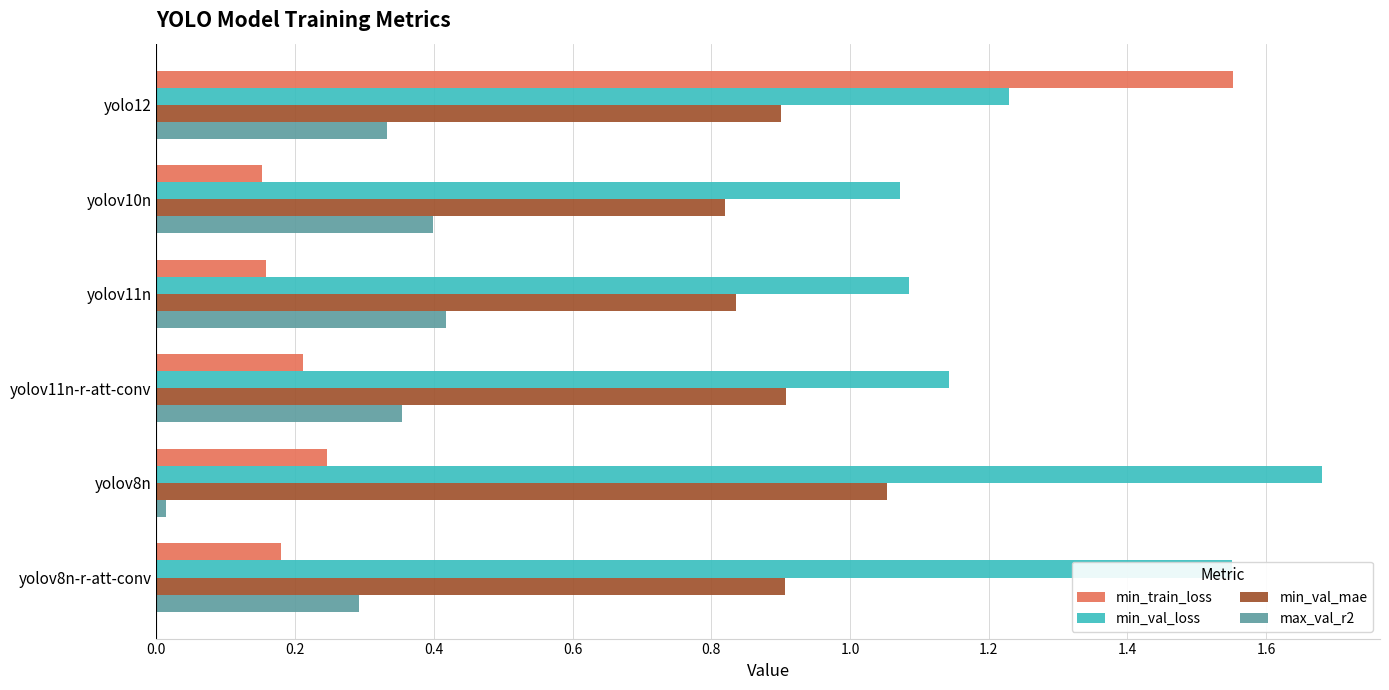

At which label does max_val_r2 reach its minimum?

yolov8n